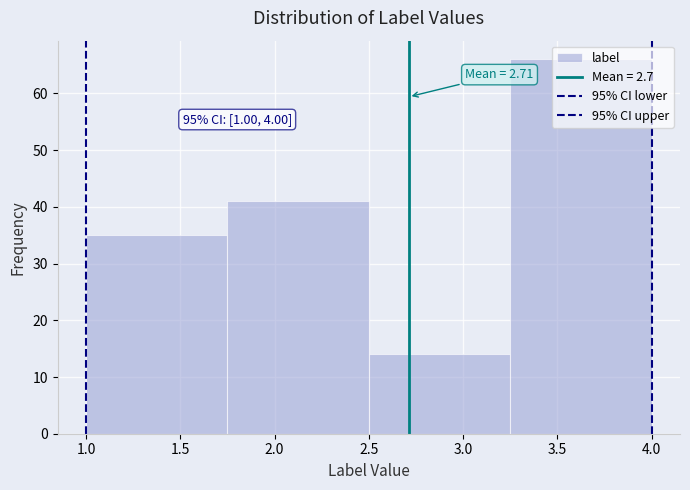

Which range on the x-axis has the tallest bar?

3.25 to 4.00